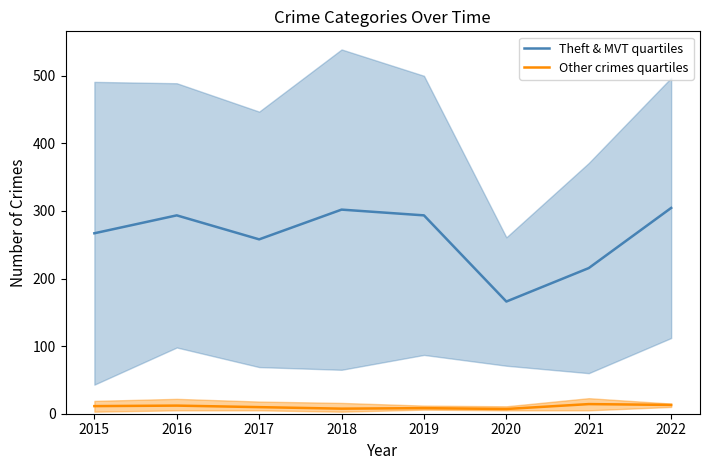

True or false: Other crimes quartiles and Theft & MVT quartiles intersect in this chart.

False